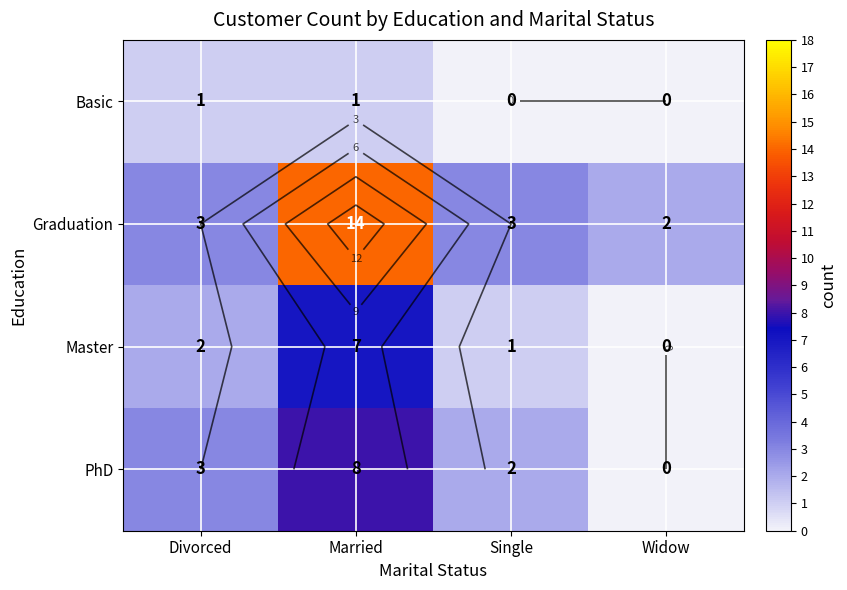

List the series in order of their overall mean, highest first.

Graduation, PhD, Master, Basic